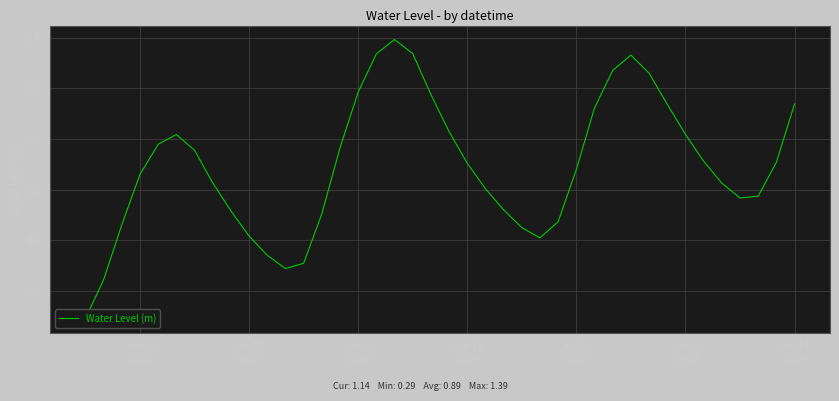

Does the chart display data point markers on the line(s)?

No